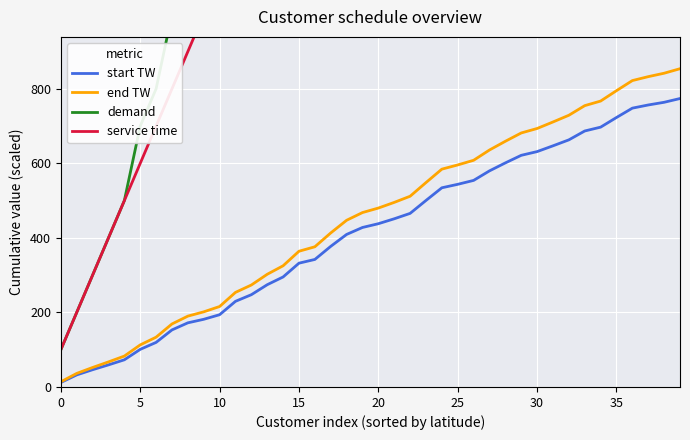

Which series has the largest total across all categories?

demand